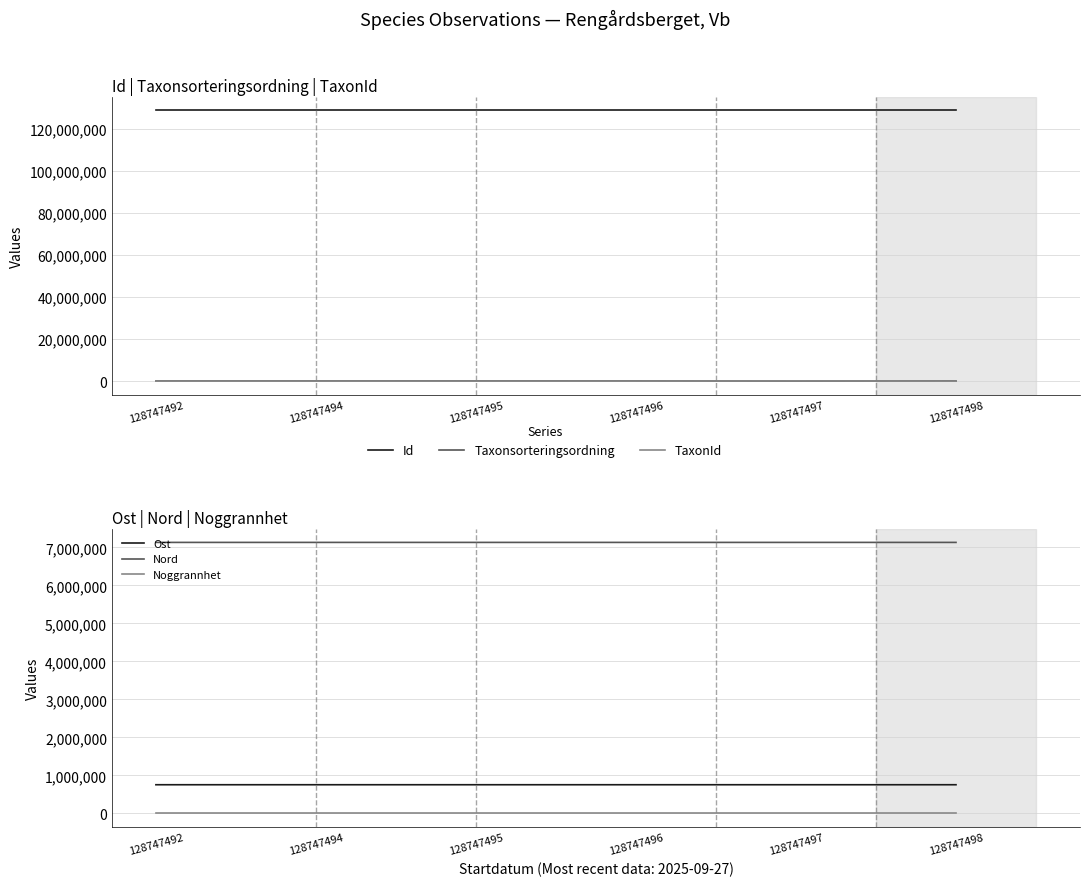

At which label does Ost first exceed 753667?

128747496